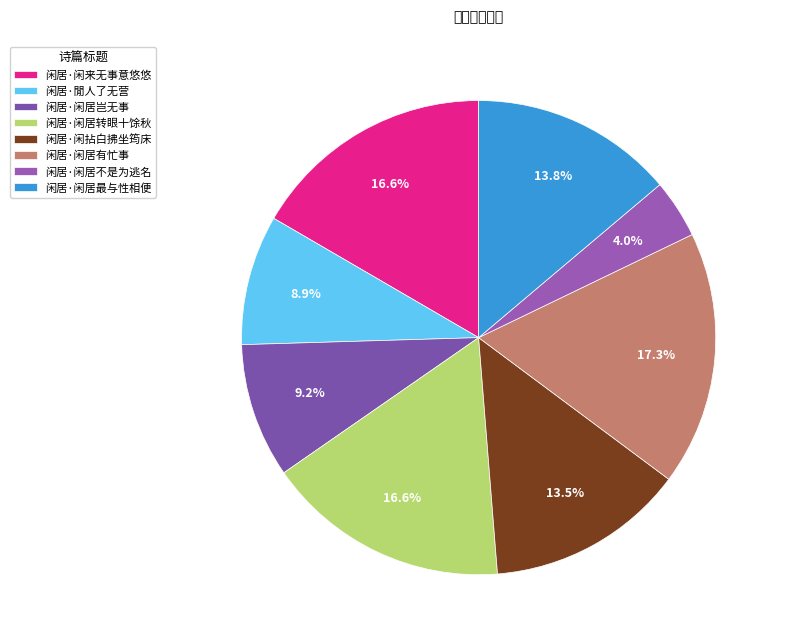

To the nearest percent, what portion does 闲居·闲拈白拂坐筠床 represent?

14%